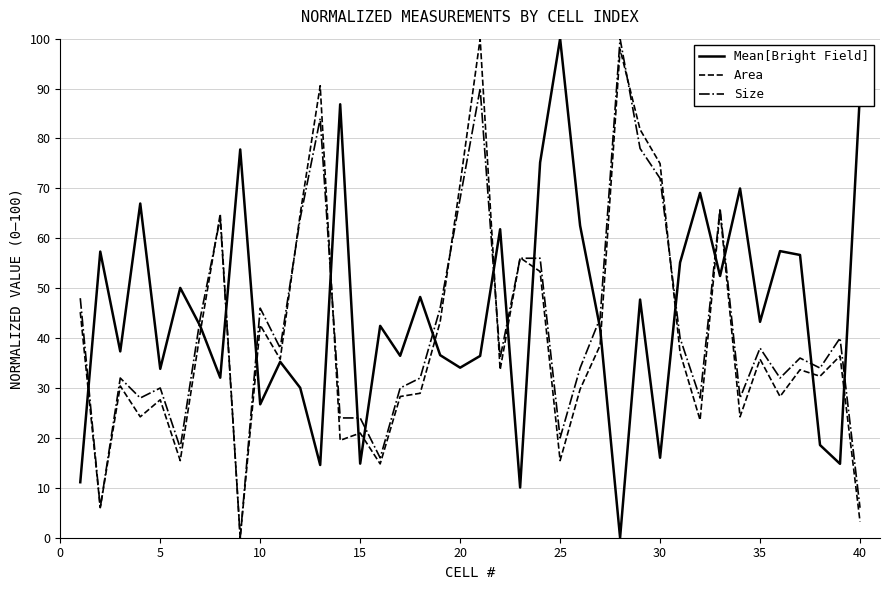

How many intersections are there between Size and Mean[Bright Field]?

17